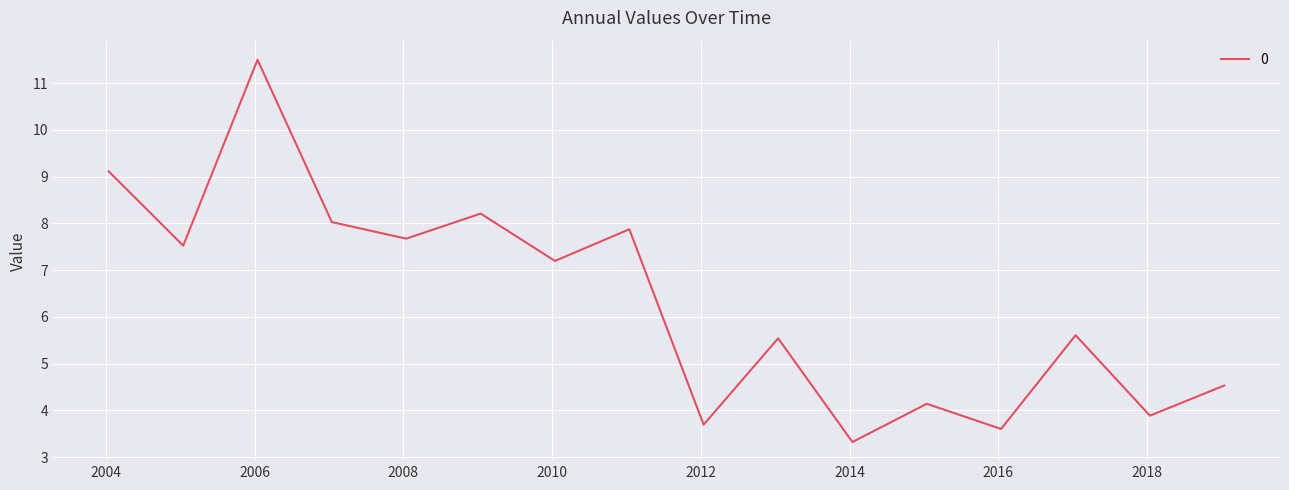

What is the minimum value shown in the chart?

3.3